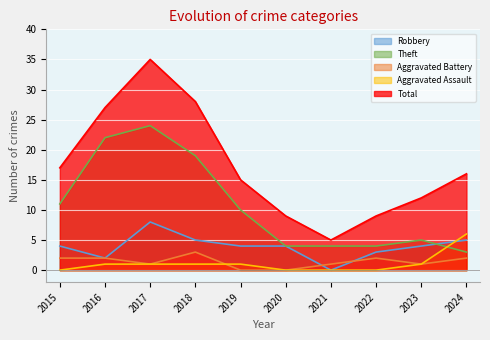

At 2021, list the series in order from largest to smallest.

Total, Theft, Aggravated Battery, Robbery, Aggravated Assault